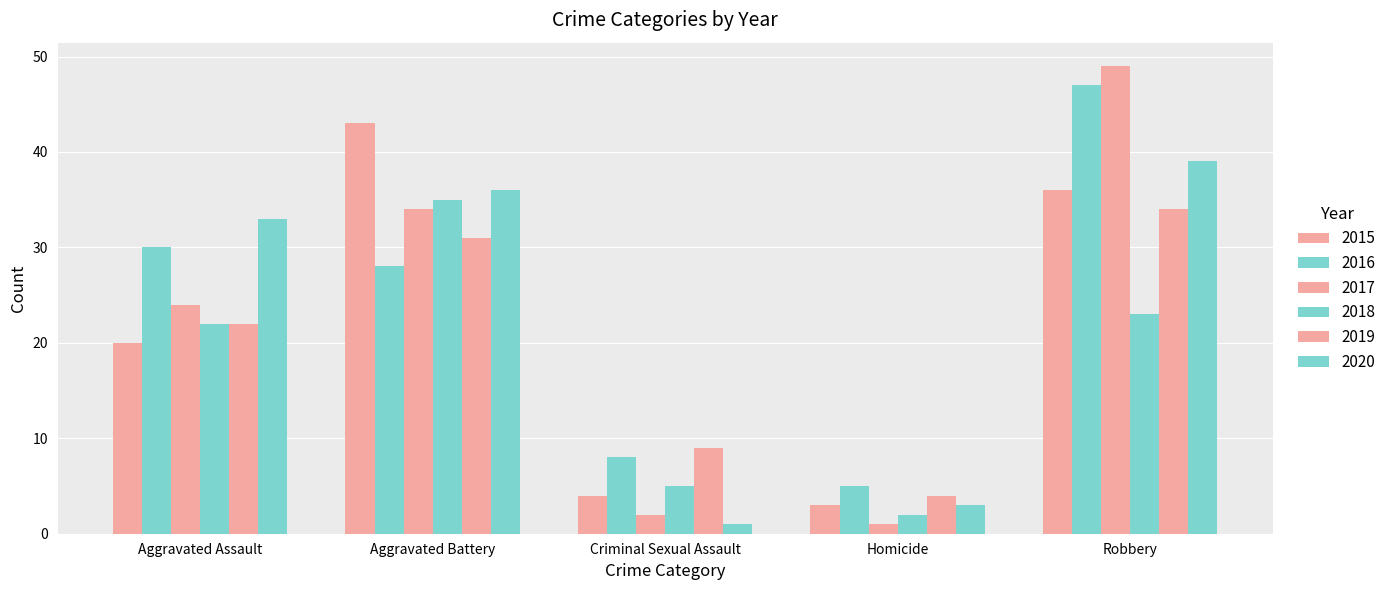

Rank the series by their maximum value, from lowest to highest.

2019, 2018, 2020, 2015, 2016, 2017